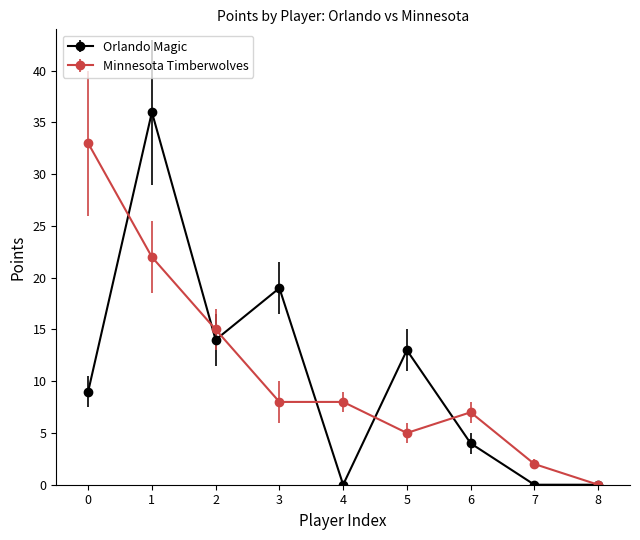

Where is the first local maximum for Orlando Magic?

1